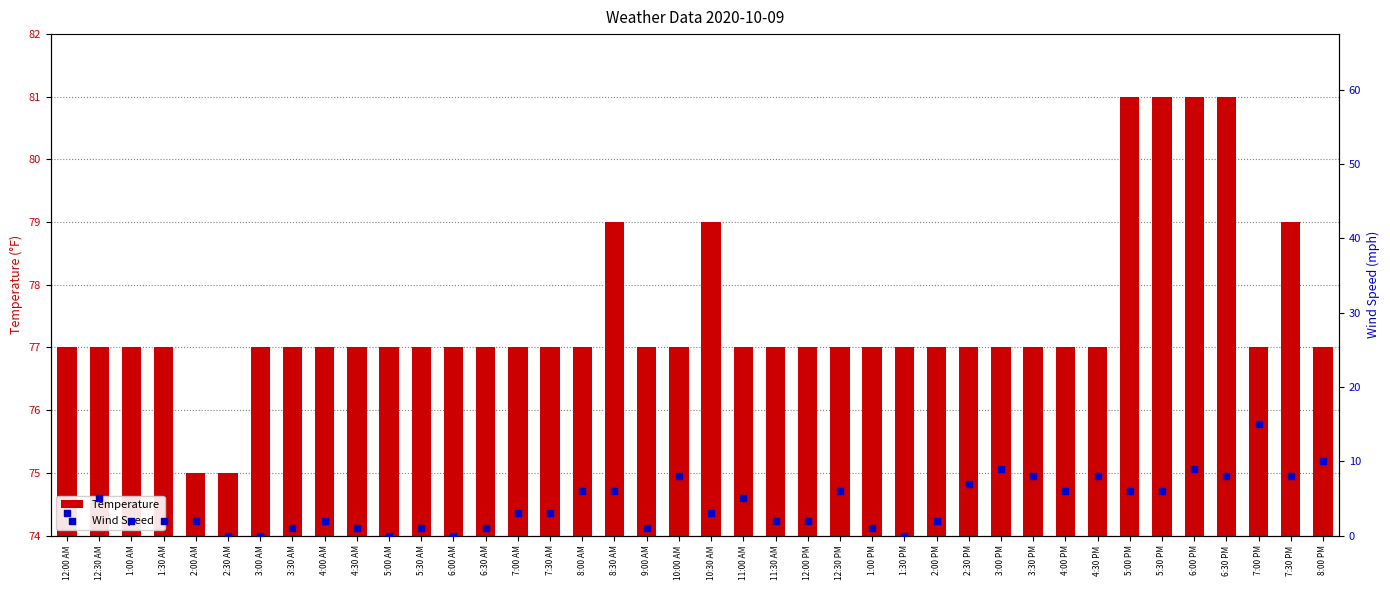

At how many categories does at least one series exceed 21?

40